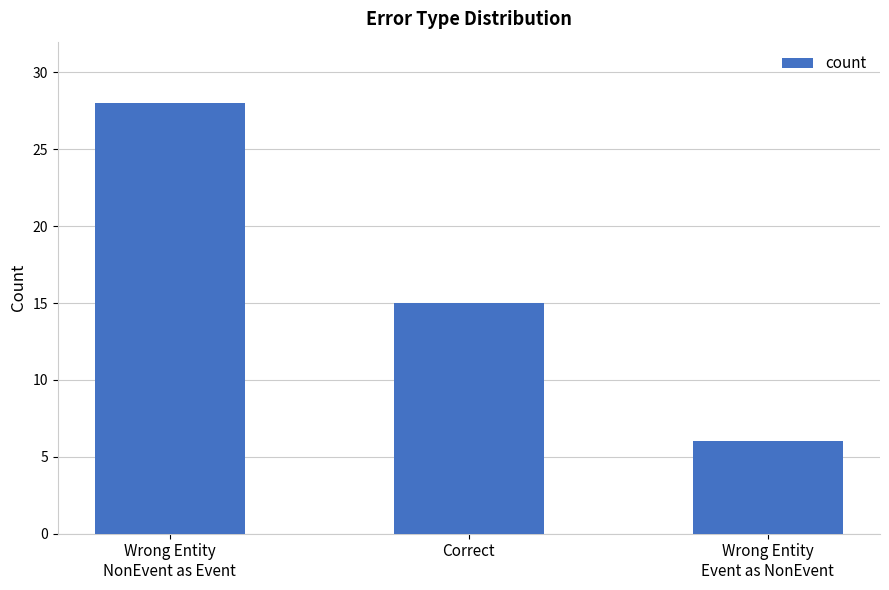

What is the change in value from Wrong Entity
NonEvent as Event to Correct?

-13